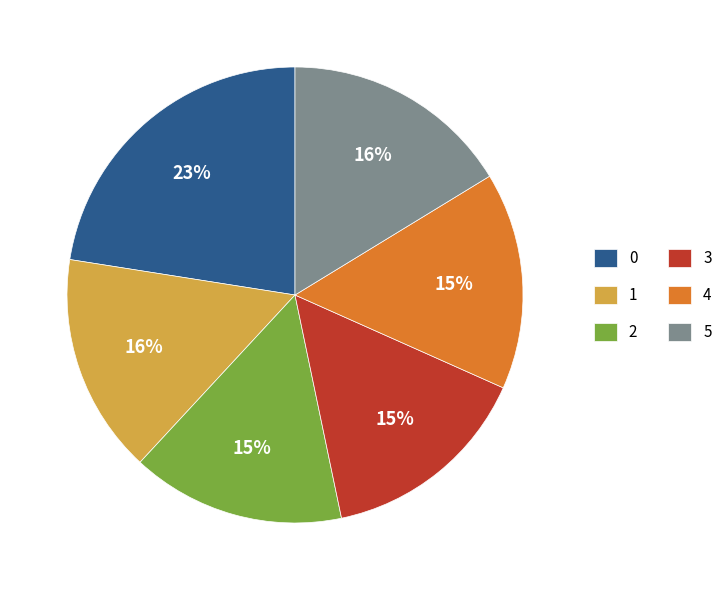

Approximately how many times larger is the value at 4 compared to 0?

0.7